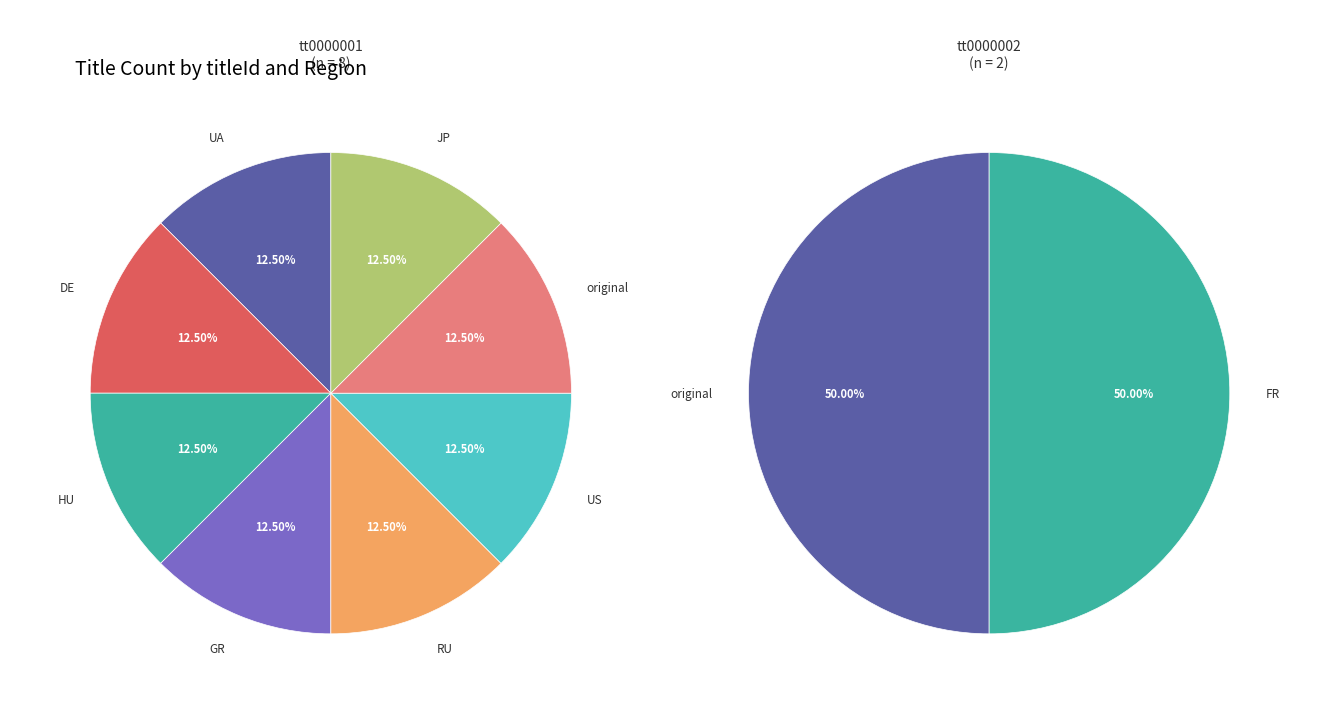

What is the ratio of the value at tt0000001 to the value at tt0000002?

4.0